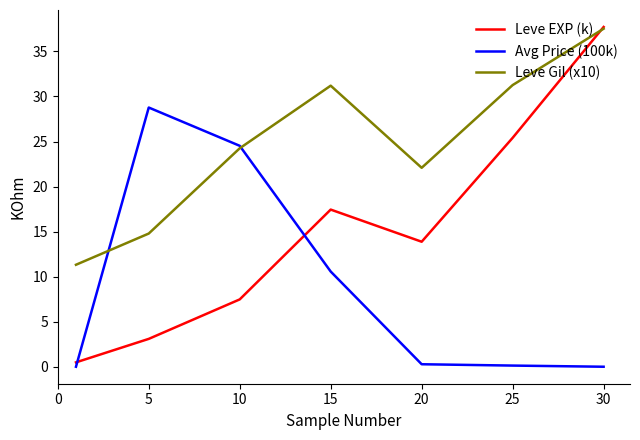

List the series in order of their overall mean, highest first.

Leve Gil (x10), Leve EXP (k), Avg Price (100k)